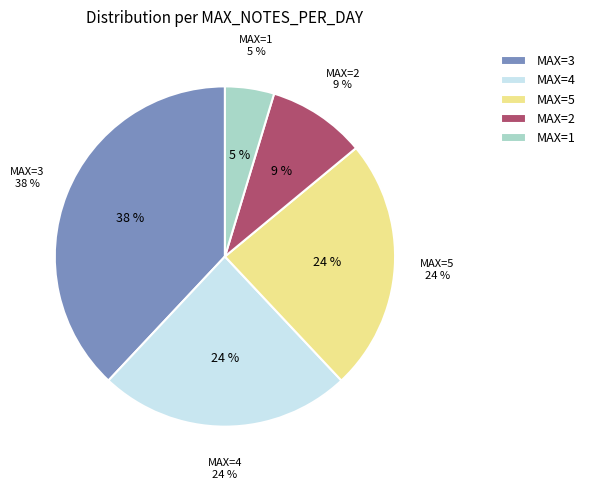

The 2 slice represents 15% of the pie. True or false?

False